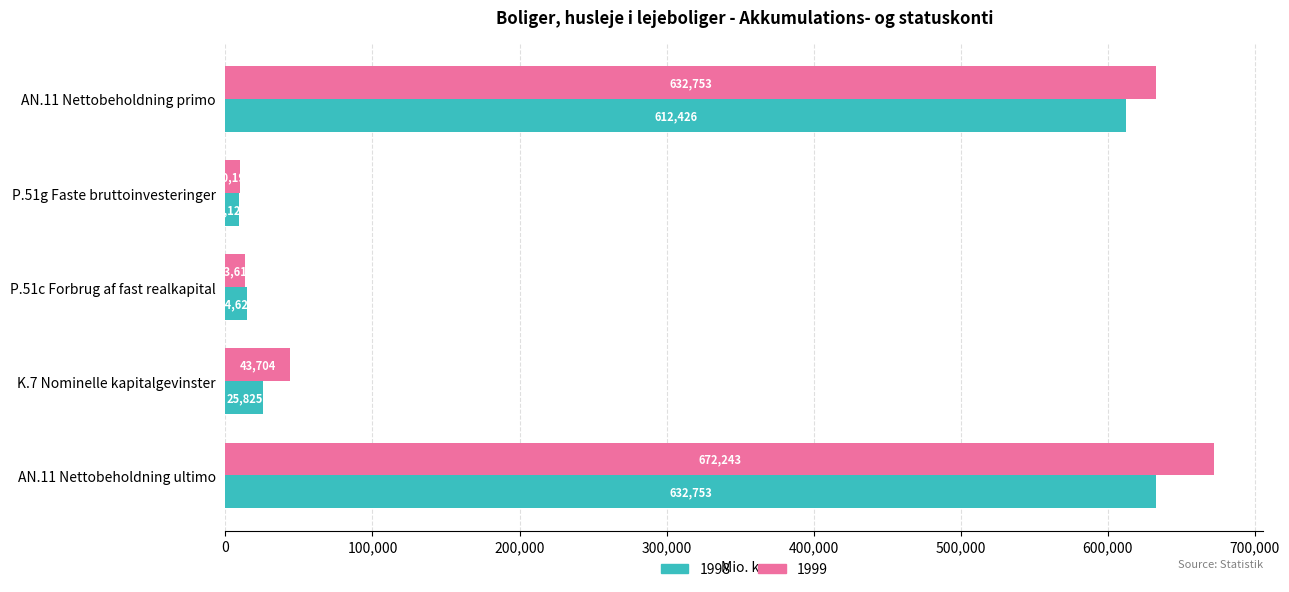

What is the total value across all series at P.51c Forbrug af fast realkapital?

28232